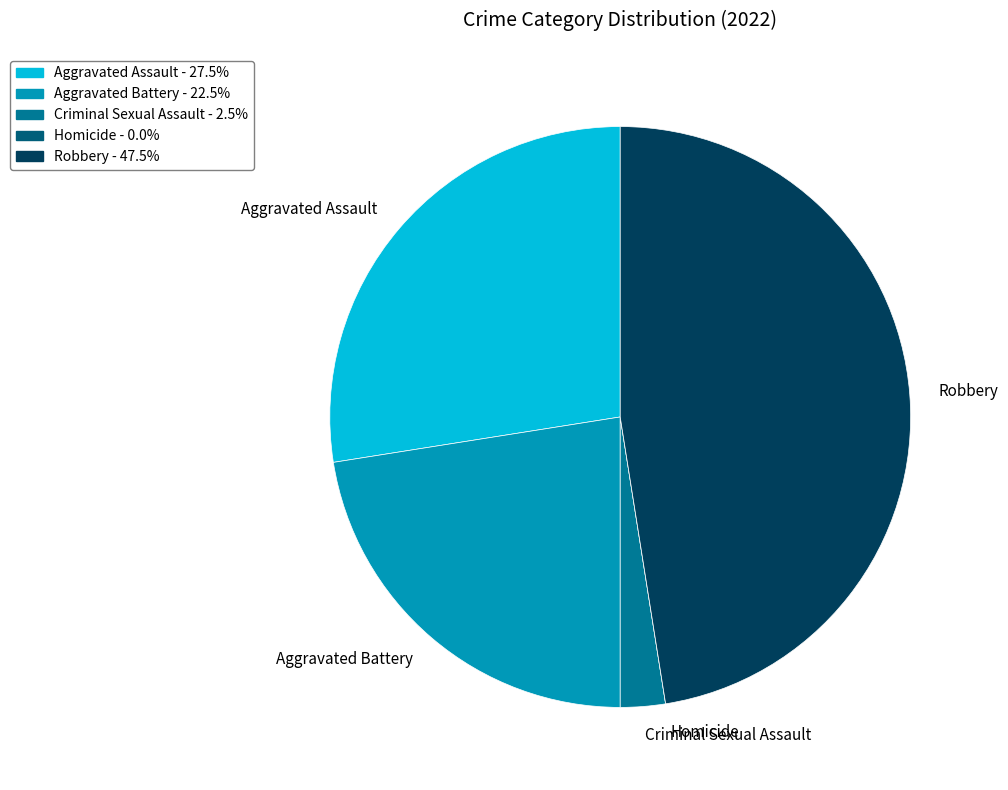

Combined, do Criminal Sexual Assault and Aggravated Assault account for over 50%?

No